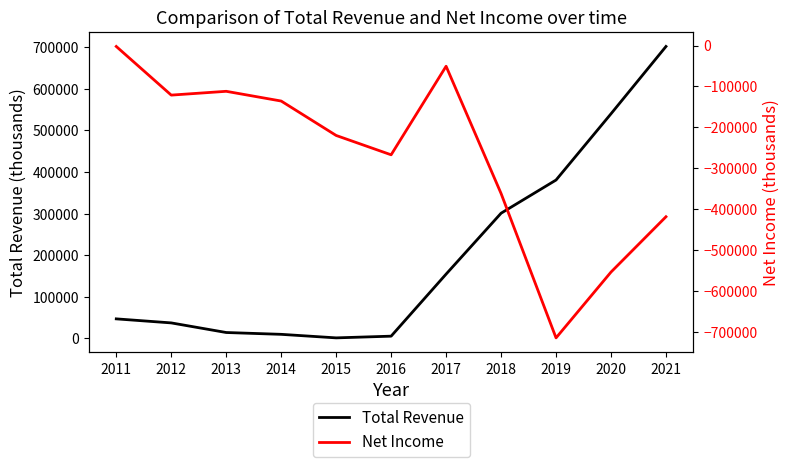

How many interior local valleys does the Total Revenue series have?

1